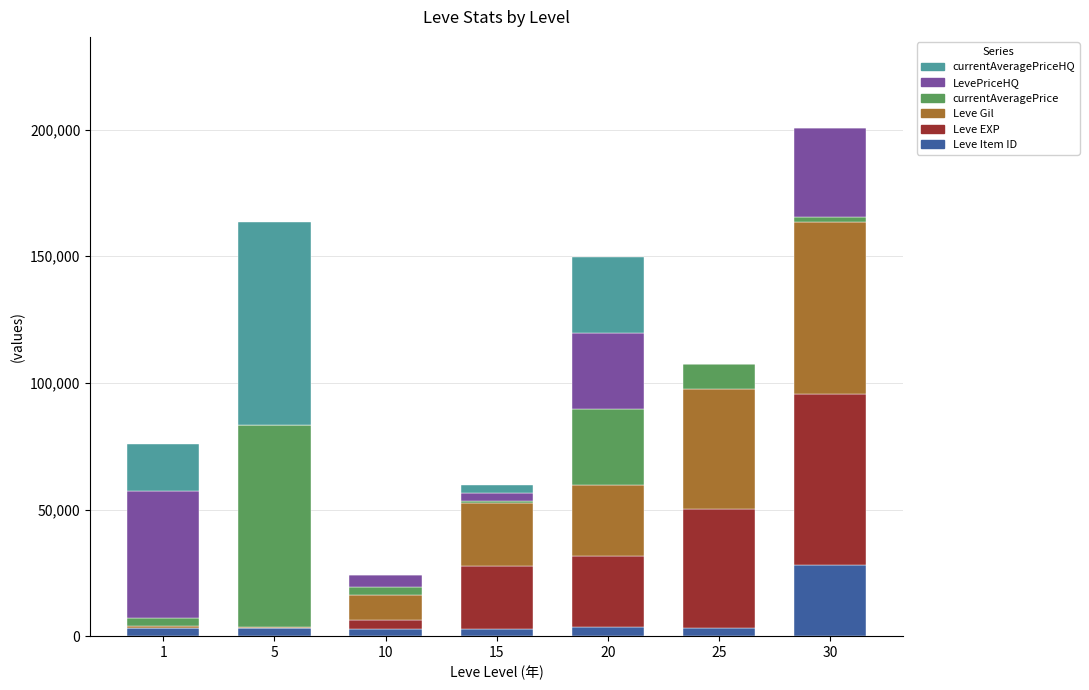

At which category is the sum across all series the highest?

30